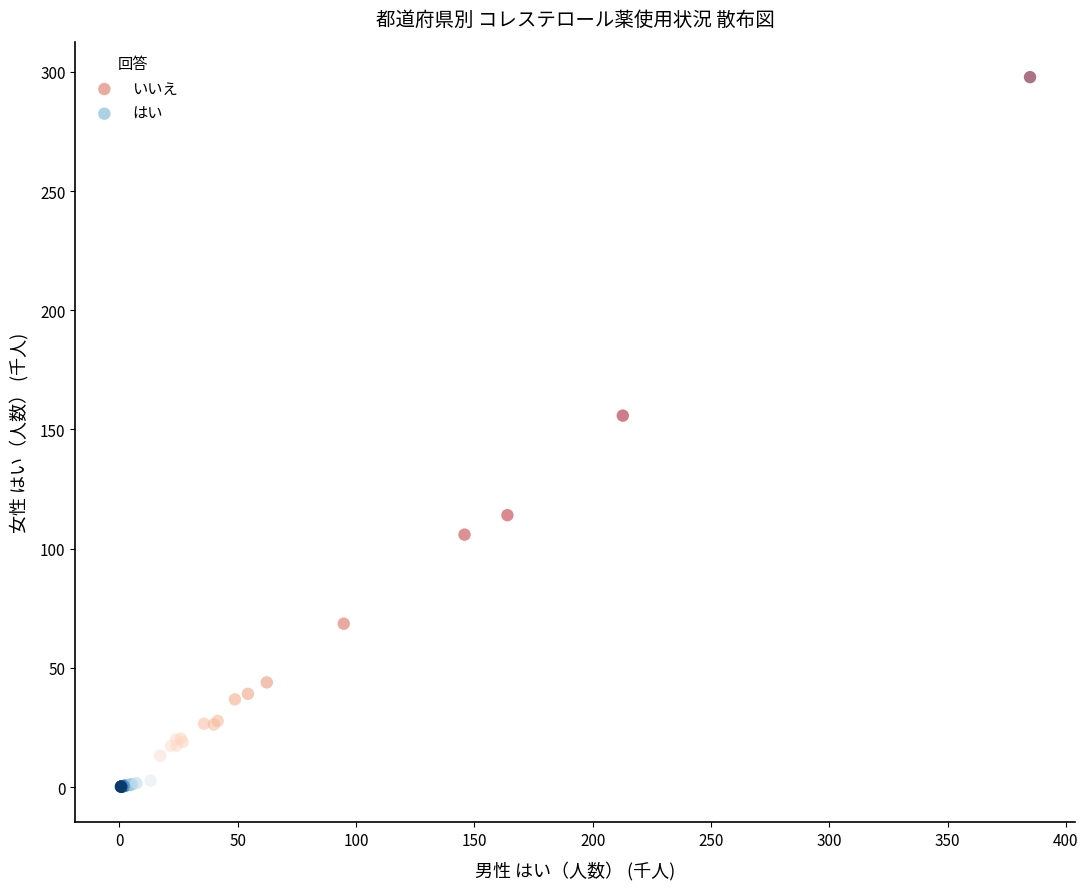

Which series reaches the maximum Y coordinate?

いいえ